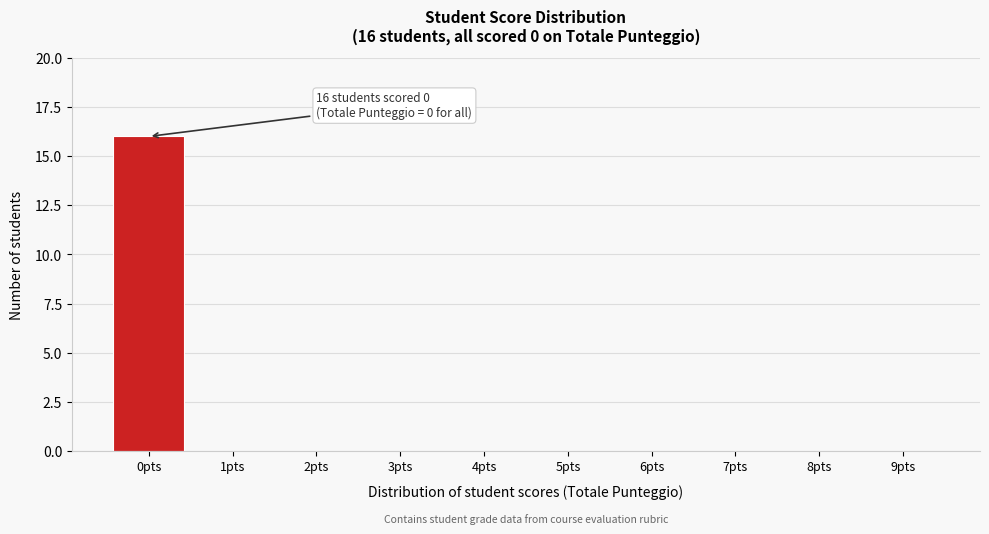

Reading left to right, what are all the values shown in this chart?

0pts=16	1pts=0	2pts=0	3pts=0	4pts=0	5pts=0	6pts=0	7pts=0	8pts=0	9pts=0